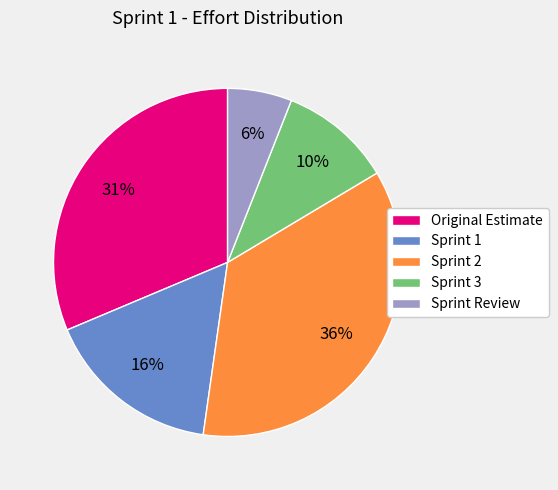

True or false: Sprint 2 accounts for 24% of the total.

False